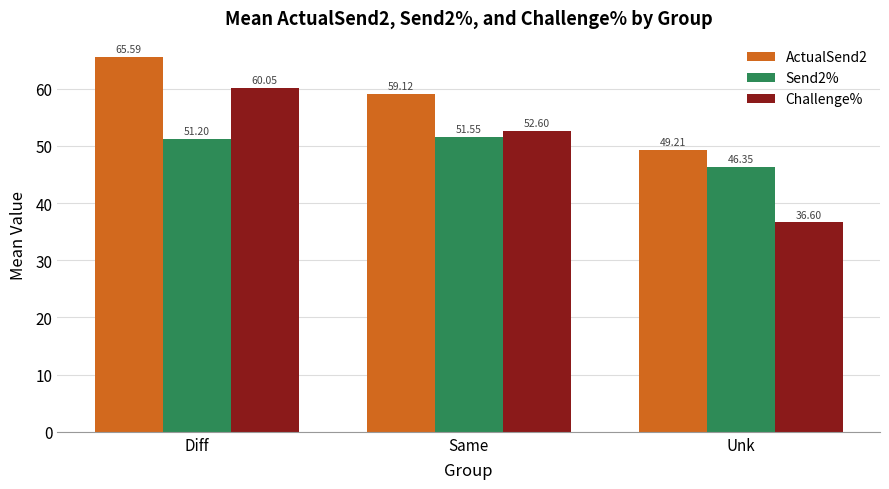

At which label does ActualSend2 first exceed 59?

Diff